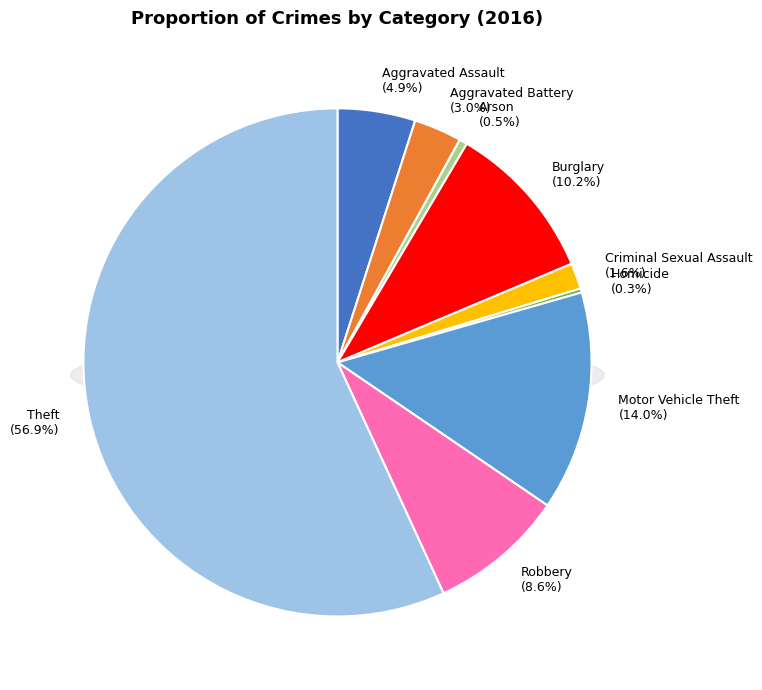

Count the number of slices in the pie.

9